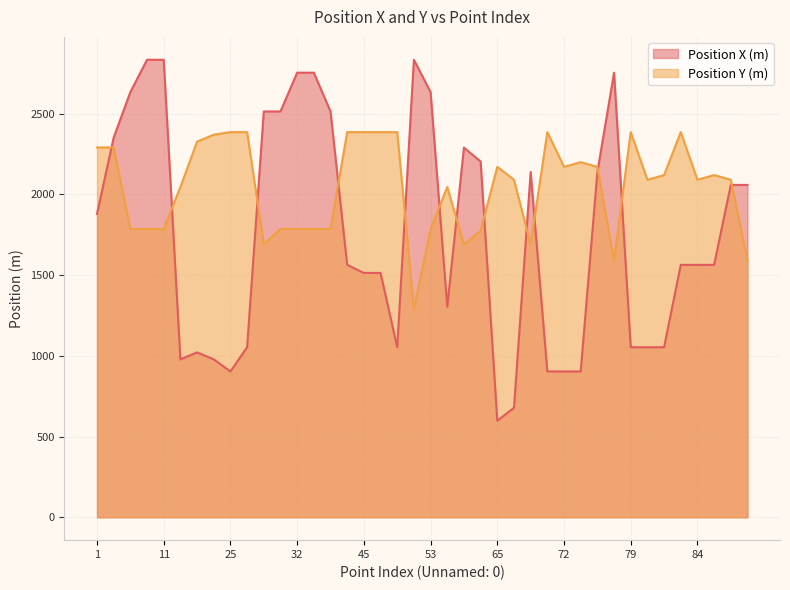

Reading left to right, what are all the values shown in this chart?

Position X (m): 1=1878	2=2351	7=2633	9=2833	11=2833	12=978	14=1021	16=978	25=903	26=1053	30=2513	31=2513	32=2753	36=2753	39=2513	44=1563	45=1513	46=1513	48=1053	52=2833	53=2633	57=1303	61=2289	63=2203	65=598	67=678	69=2138	71=903	72=903	74=903	75=2138	77=2753	79=1053	80=1053	82=1053	83=1563	84=1563	86=1563	88=2058	89=2058
Position Y (m): 1=2290	2=2290	7=1785	9=1785	11=1785	12=2045	14=2326	16=2369	25=2385	26=2385	30=1690	31=1786	32=1785	36=1785	39=1785	44=2385	45=2385	46=2385	48=2385	52=1290	53=1785	57=2045	61=1690	63=1775	65=2170	67=2090	69=1690	71=2385	72=2170	74=2199	75=2170	77=1590	79=2385	80=2090	82=2119	83=2385	84=2090	86=2119	88=2090	89=1590